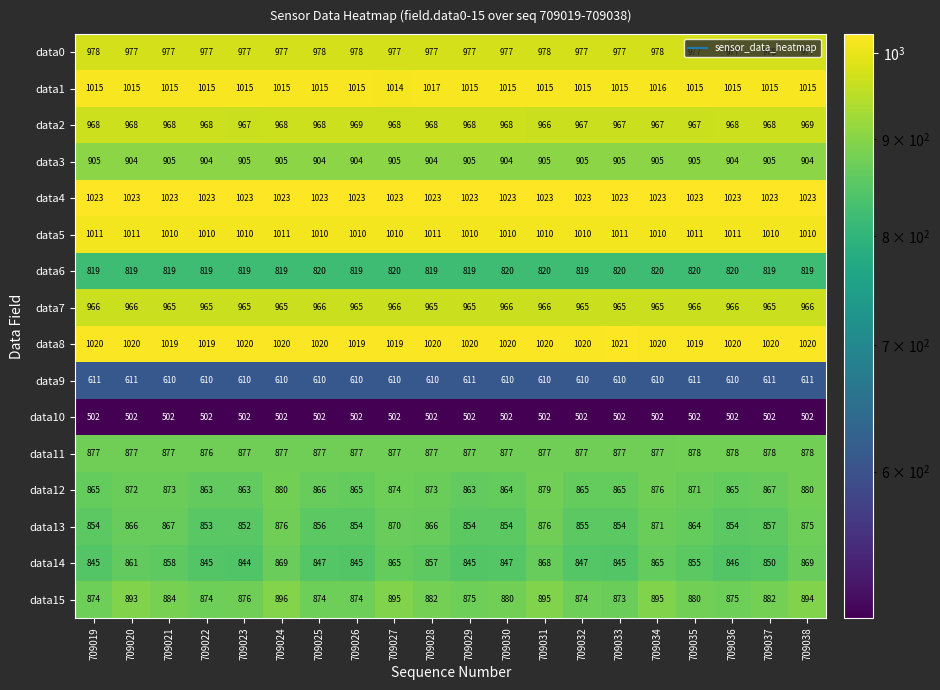

Which series has the widest spread of values?

data14